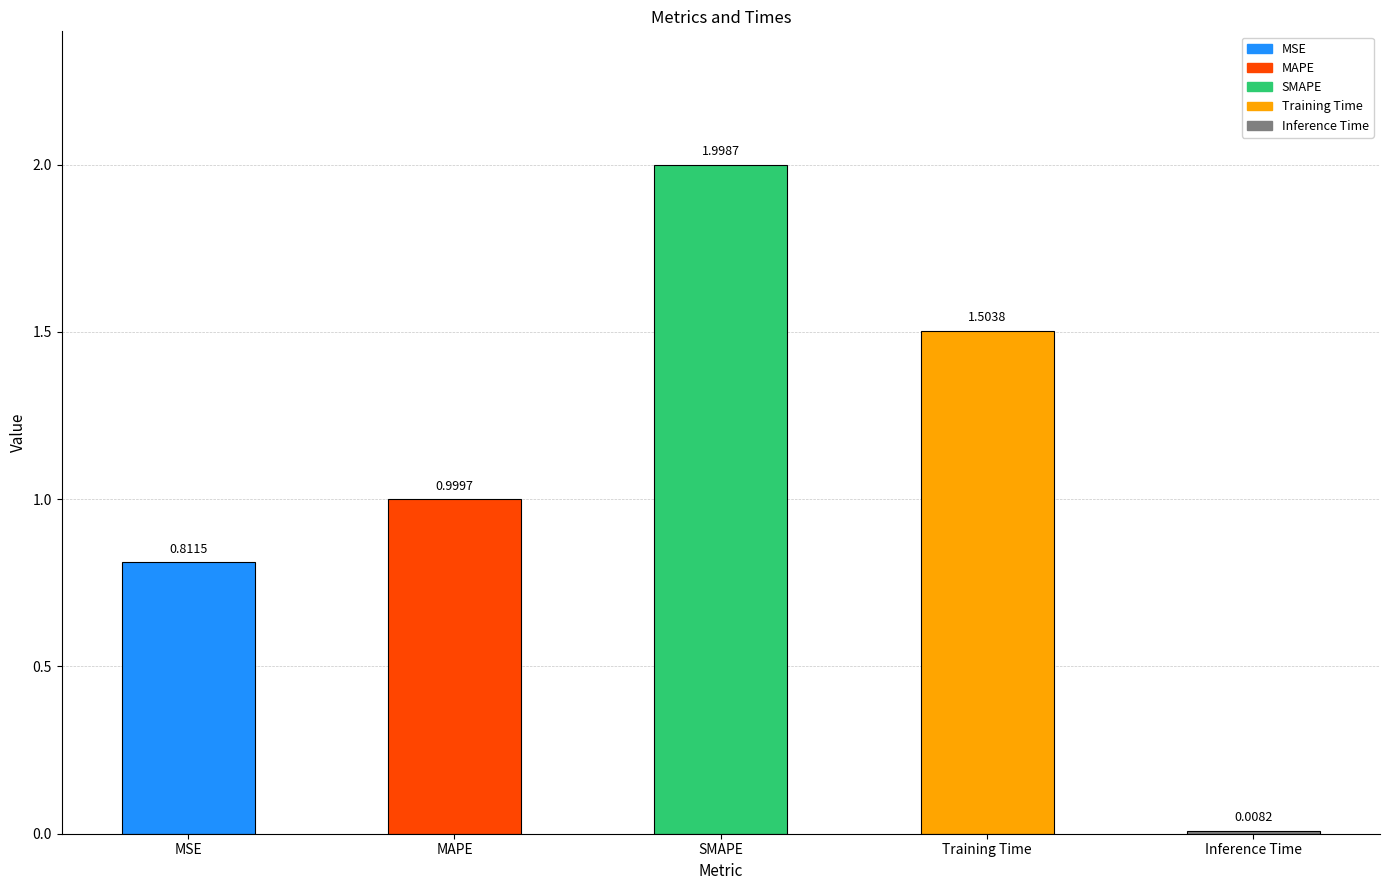

What is the sum of all values?

5.3